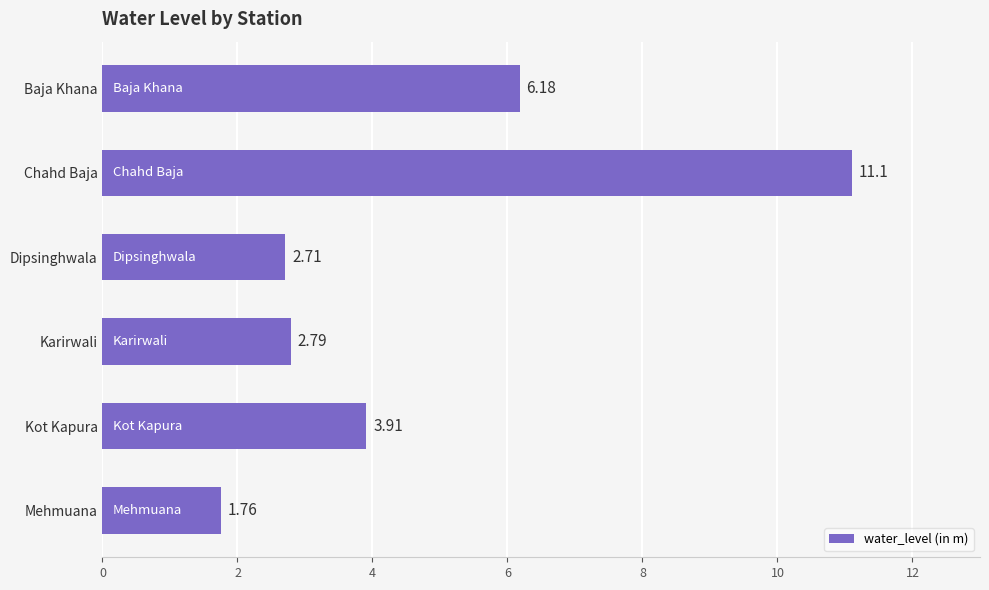

List the labels in order of value, largest first.

Chahd Baja, Baja Khana, Kot Kapura, Karirwali, Dipsinghwala, Mehmuana